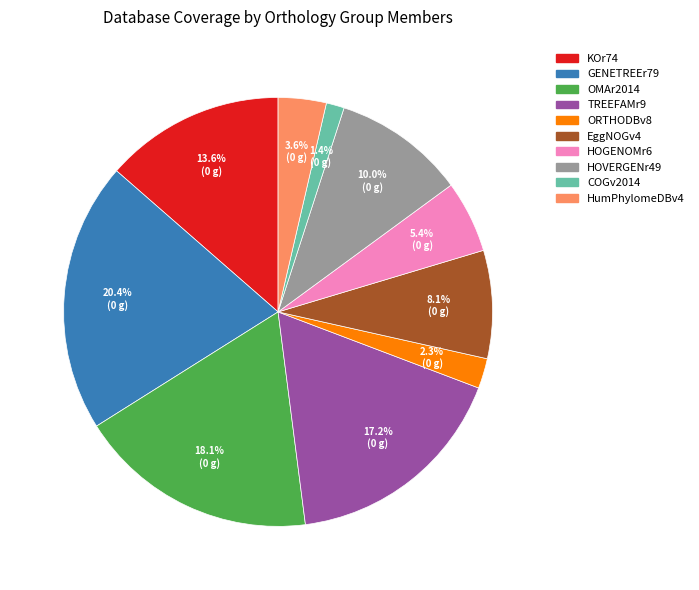

Is there a majority slice in this chart?

No